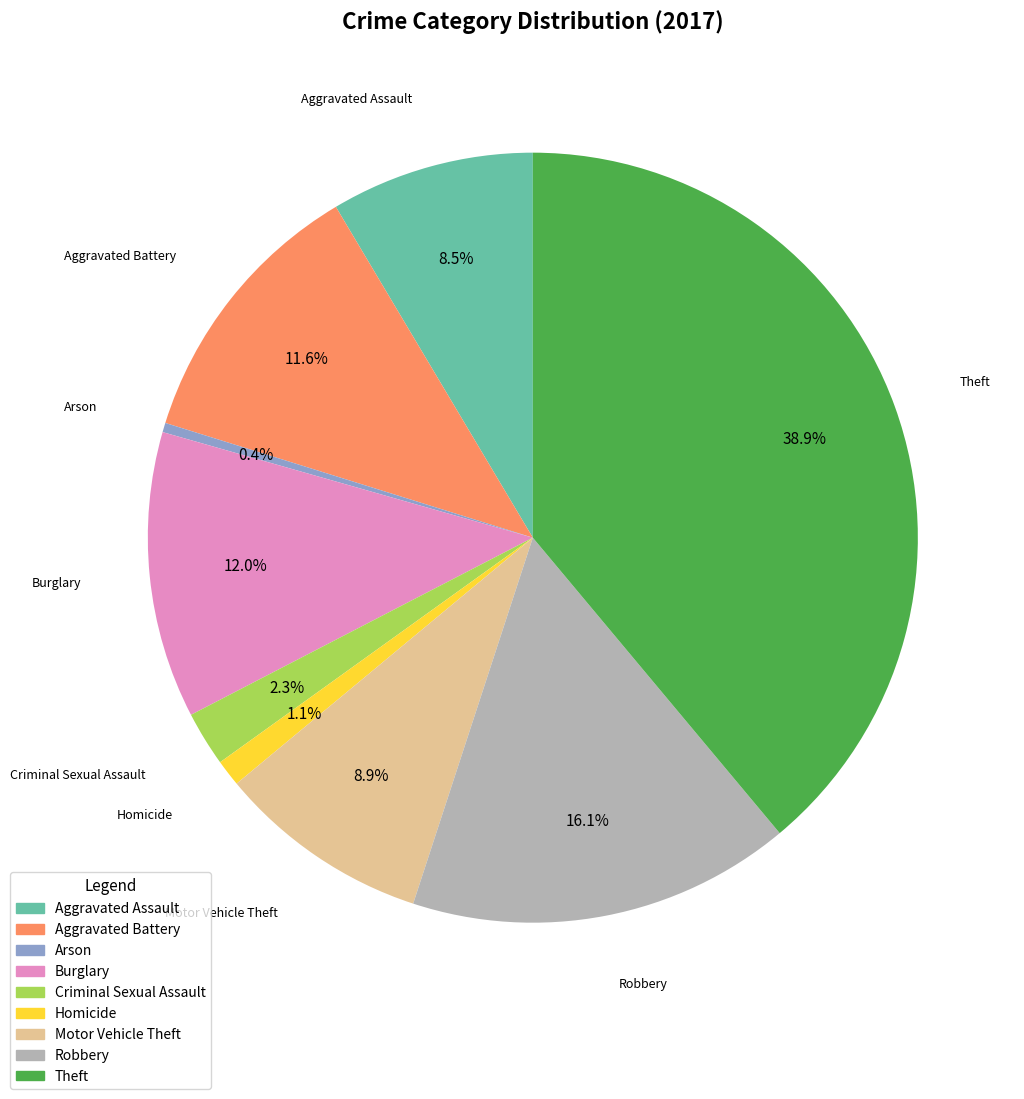

True or false: Theft accounts for 32% of the total.

False